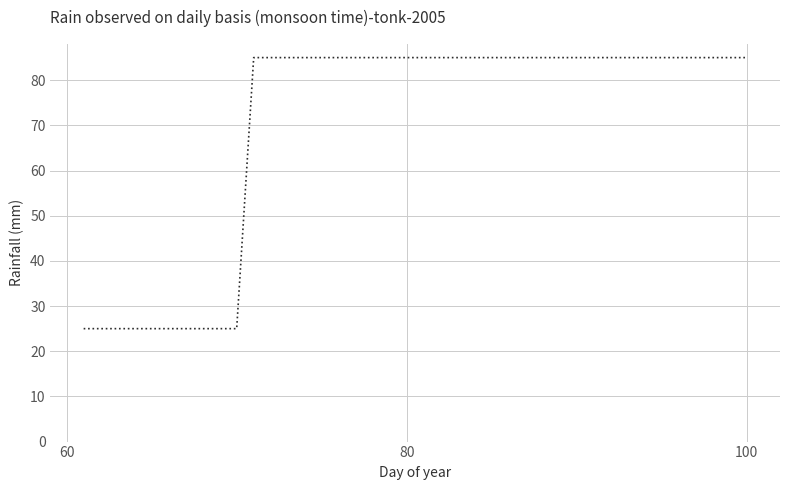

What is the greatest value displayed?

85